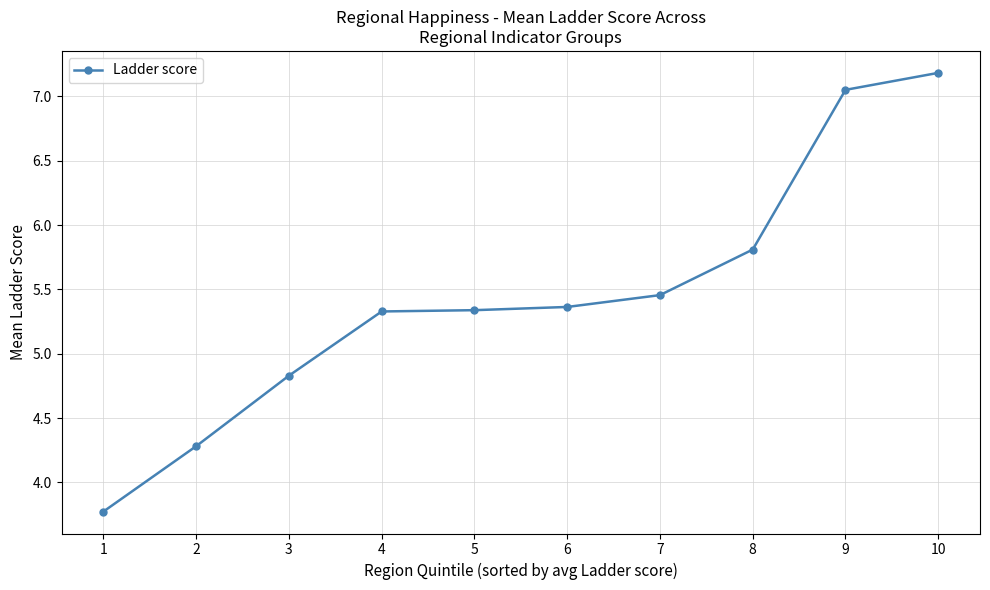

What is the difference between the maximum and second lowest values?

2.9